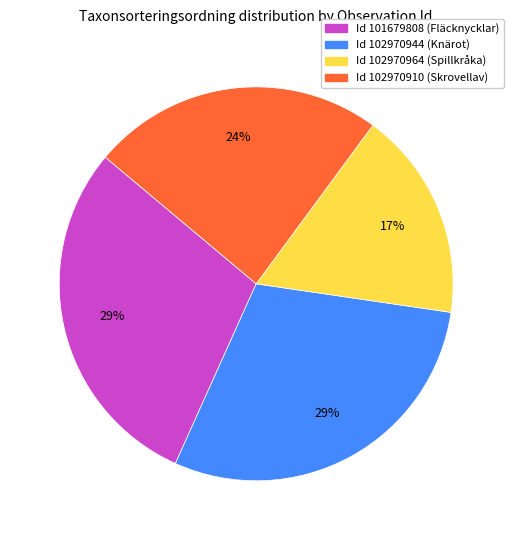

How many segments does this pie chart have?

4